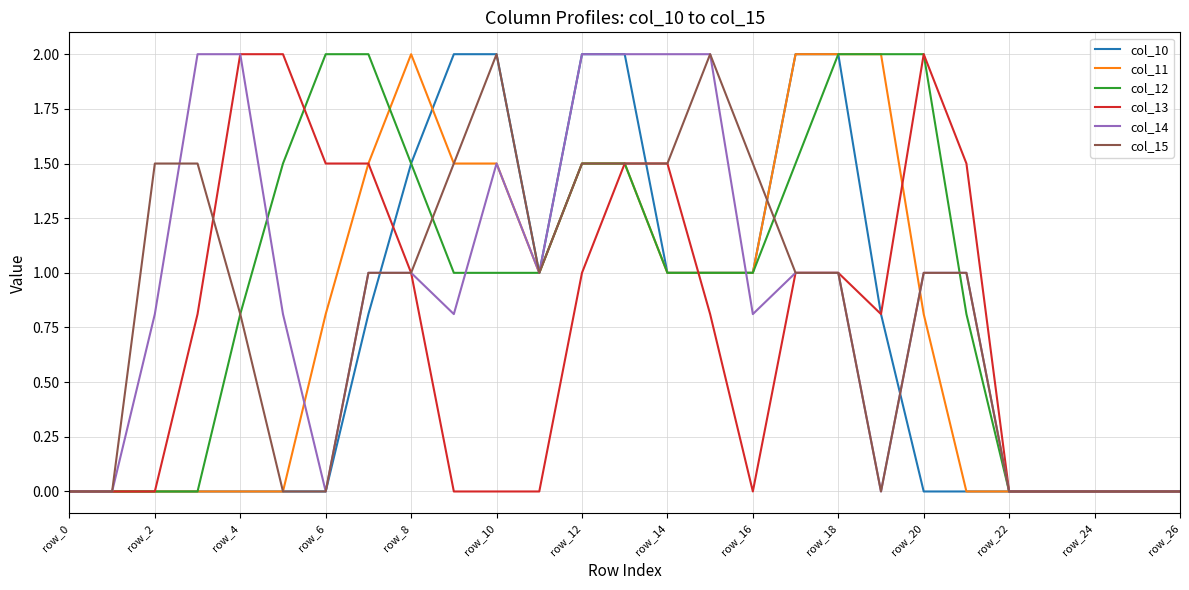

What is the highest value of the col_13 series?

2.0